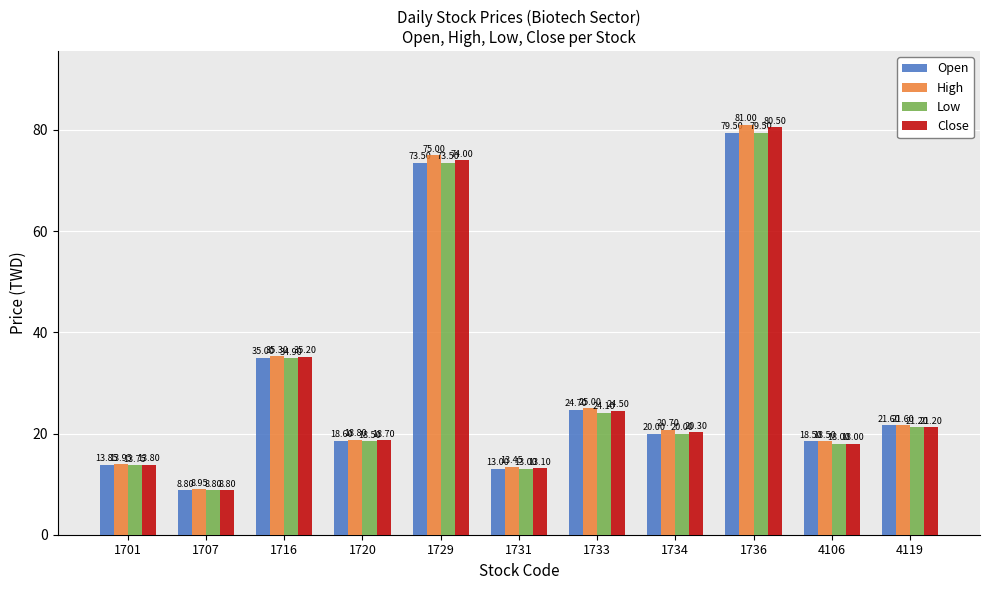

Rank the categories by Low value from highest to lowest.

1736, 1729, 1716, 1733, 4119, 1734, 1720, 4106, 1701, 1731, 1707